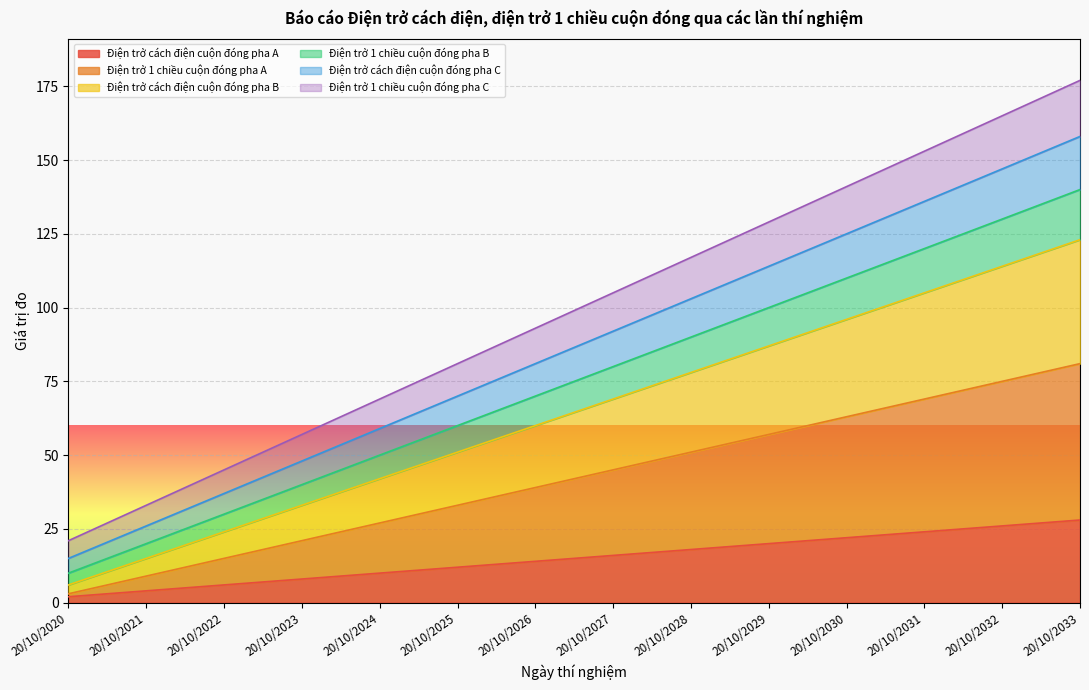

What is the difference between the second highest and minimum values in the Điện trở cách điện cuộn đóng pha B series?

108